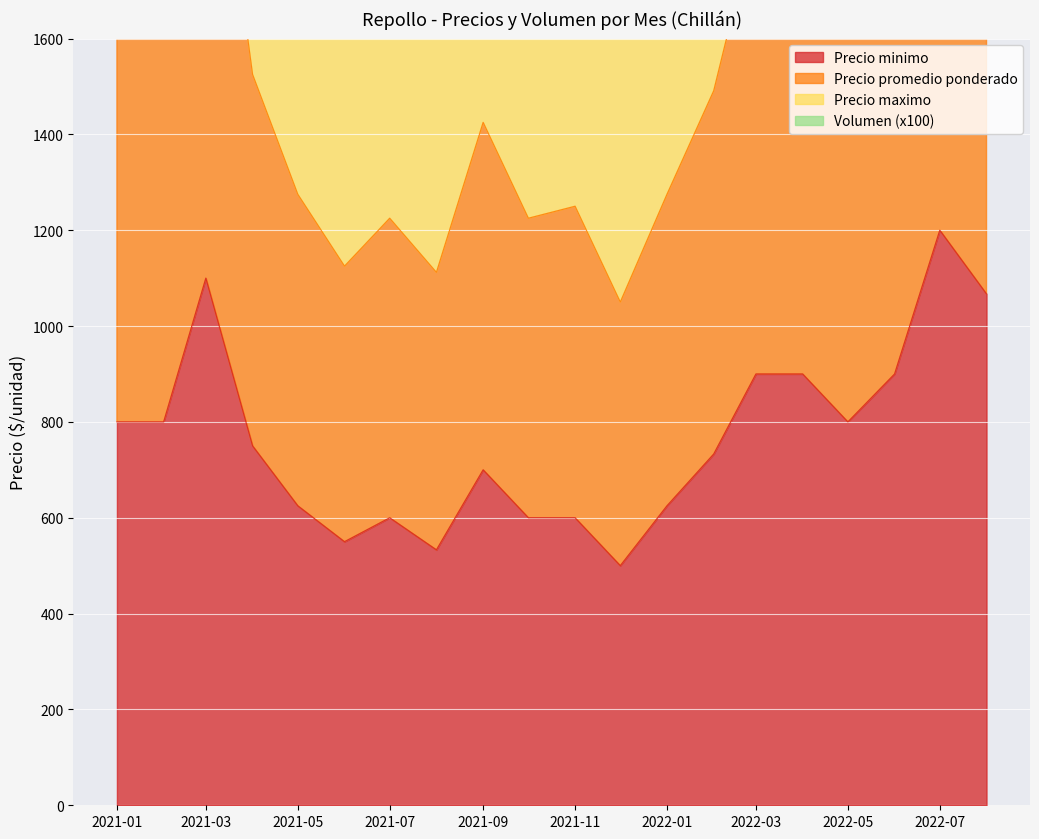

What position from the right is 2022-03?

6